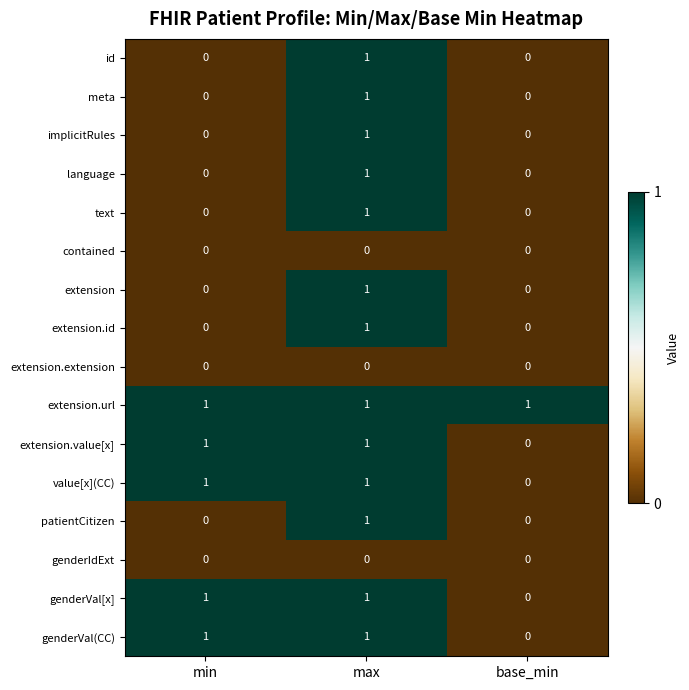

Count the value[x](CC) values in the range 0 to 1.

3